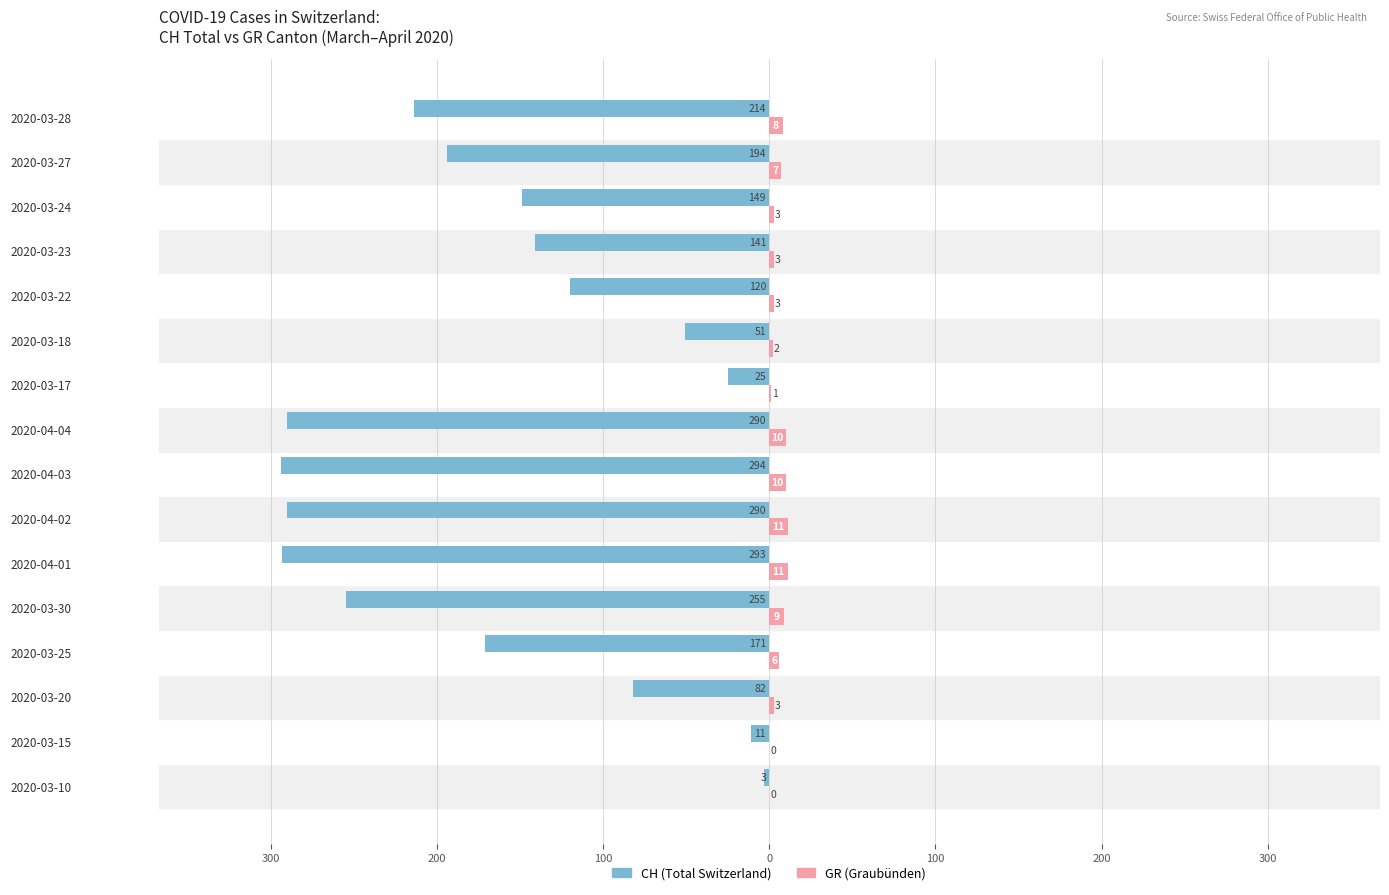

Count the number of categories in the chart.

16